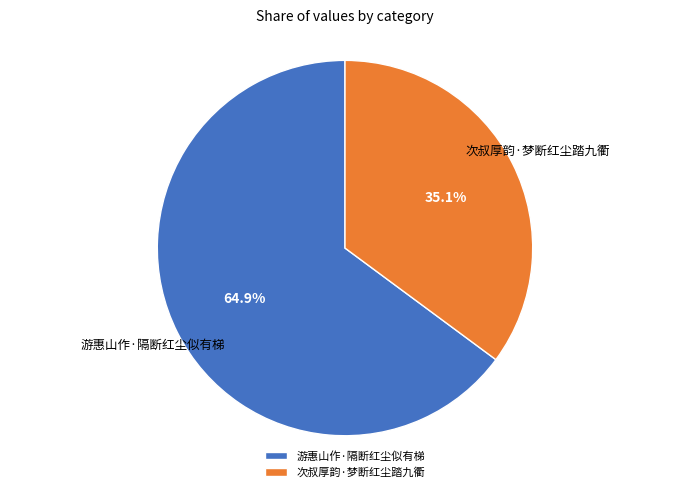

How much of the chart is everything except 次叔厚韵·梦断红尘踏九衢?

64.9%